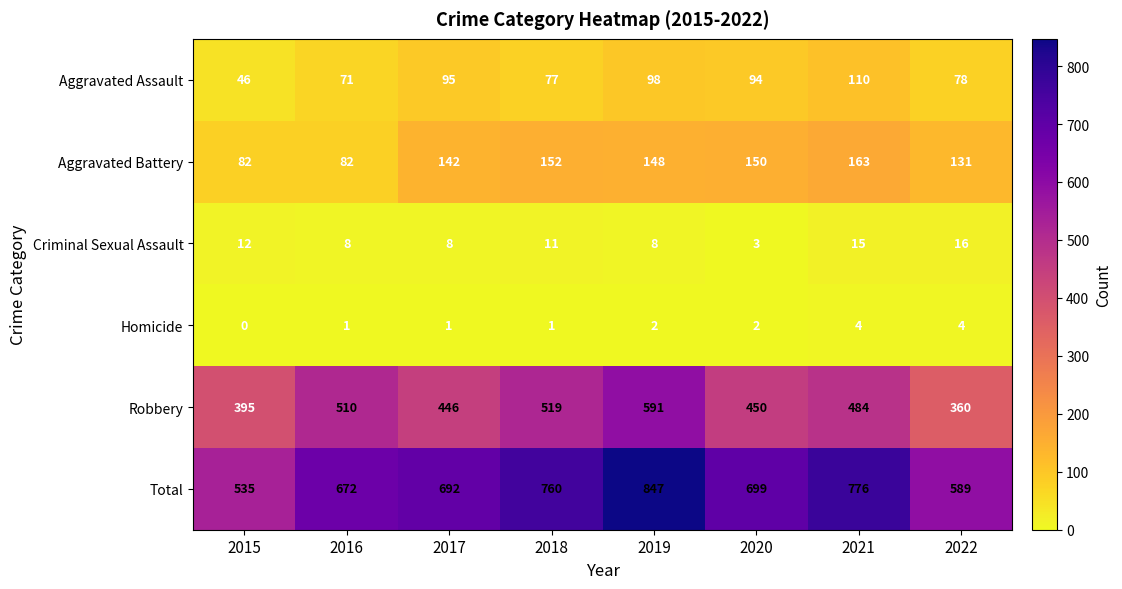

The value of Robbery at 2016 is 252. True or false?

False